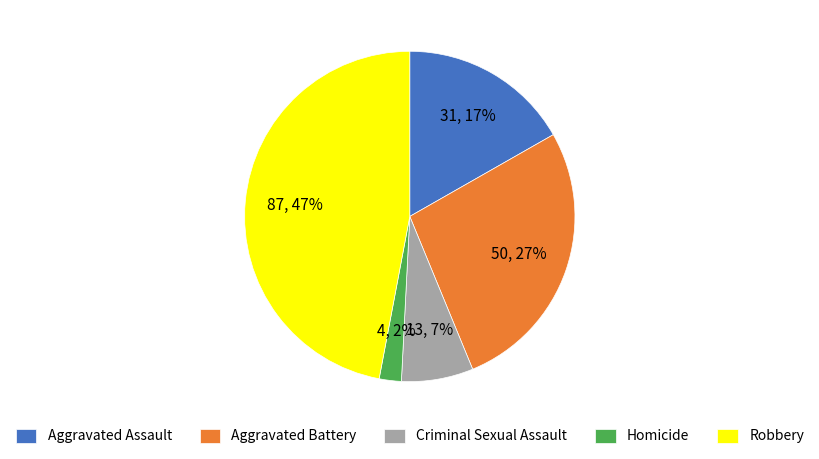

To the nearest percent, what is the average slice percentage?

20%